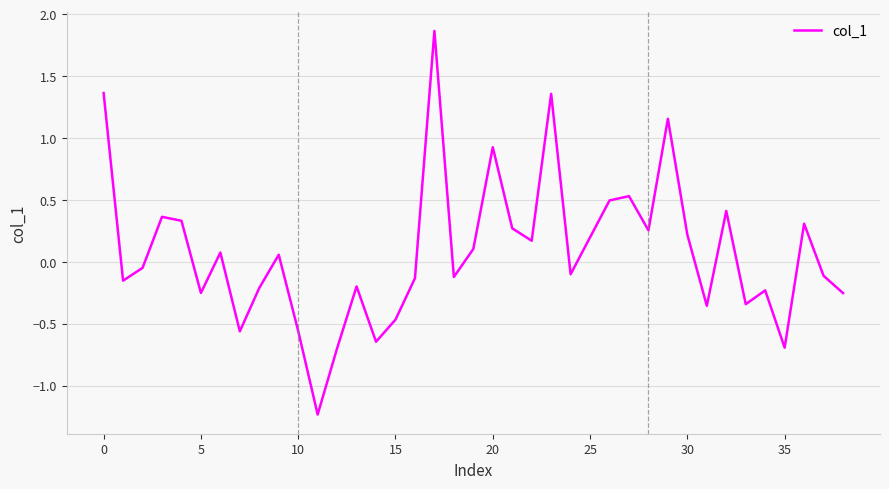

What is the smallest value displayed?

-1.2